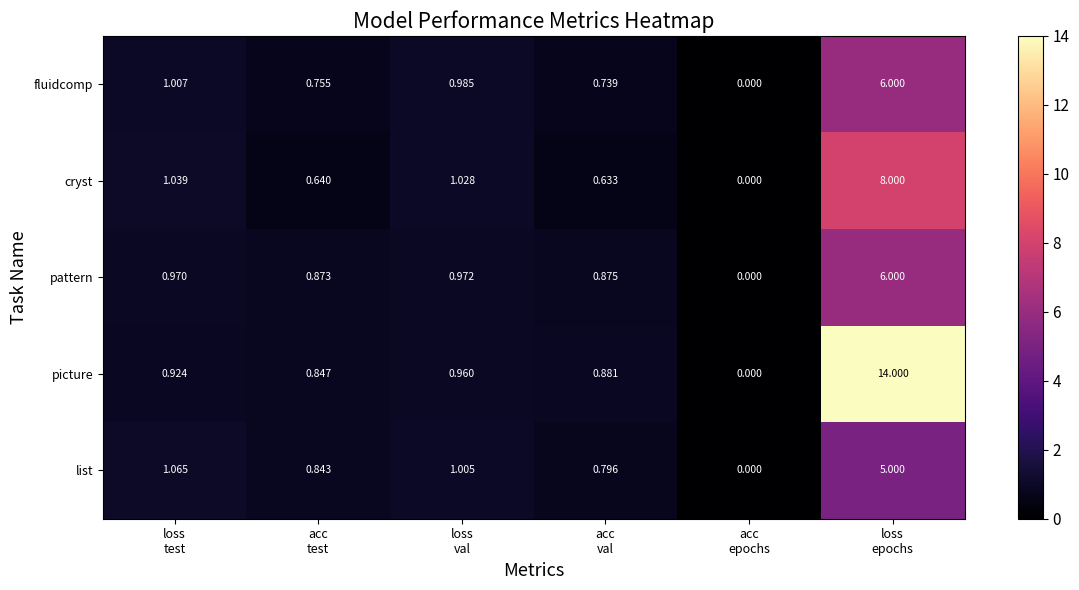

Which series has the largest total across all categories?

picture